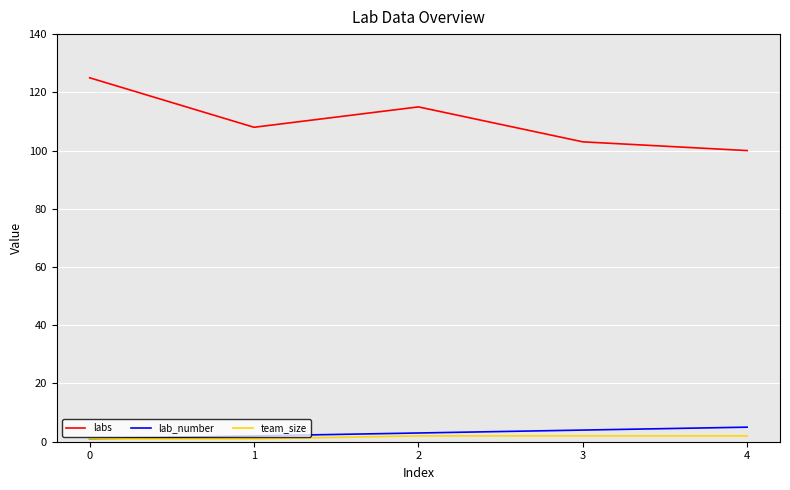

Reading left to right, what are all the values shown in this chart?

labs: 0=125	1=108	2=115	3=103	4=100
lab_number: 0=1	1=2	2=3	3=4	4=5
team_size: 0=1	1=1	2=2	3=2	4=2